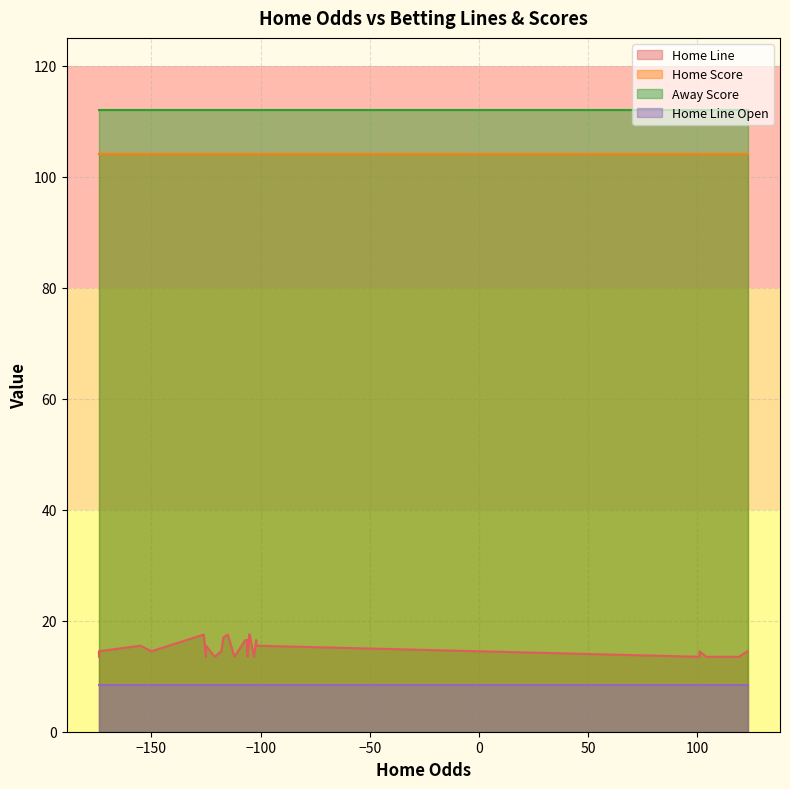

At 25, list the series in order from smallest to largest.

Home Line Open, Home Line, Home Score, Away Score